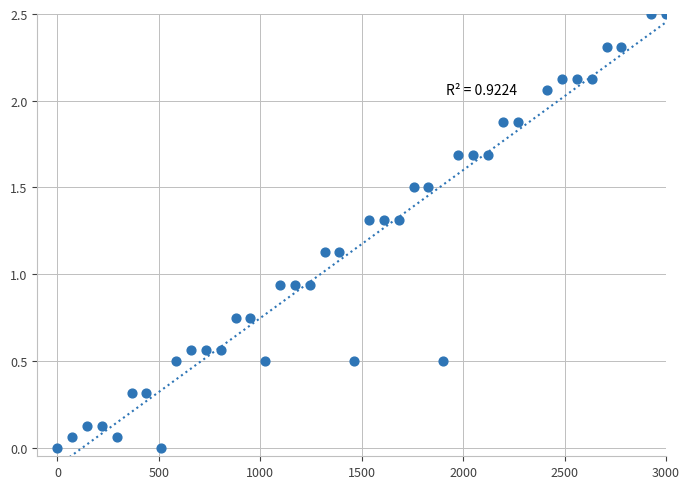

What is the range of X values (max minus min)?

3000.0